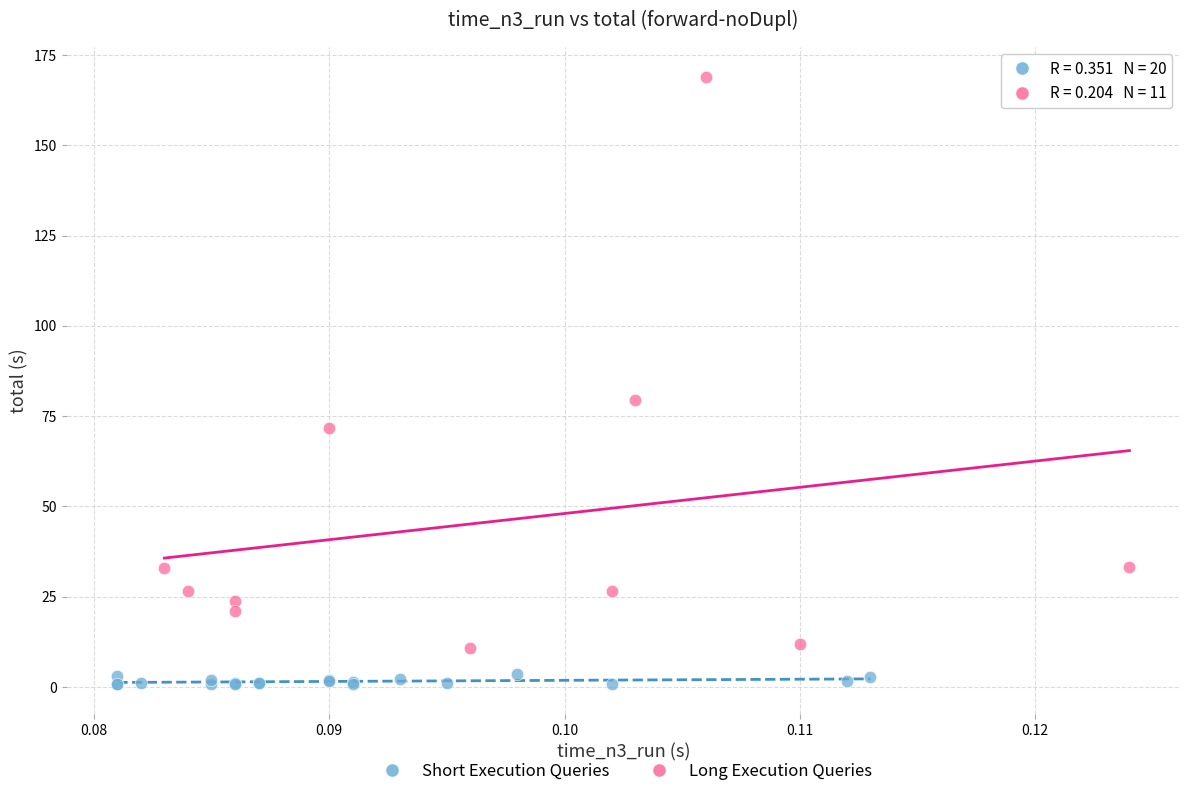

Which series reaches the maximum Y coordinate?

Long Execution Queries